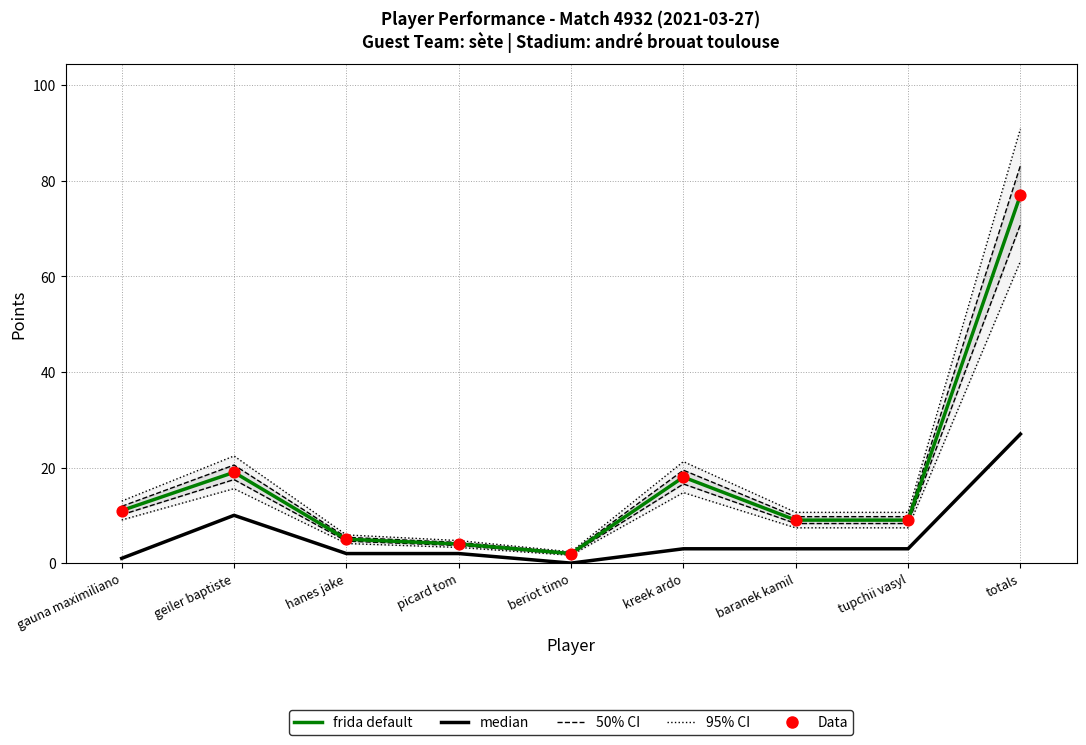

Which series reaches the maximum Y coordinate?

95% CI